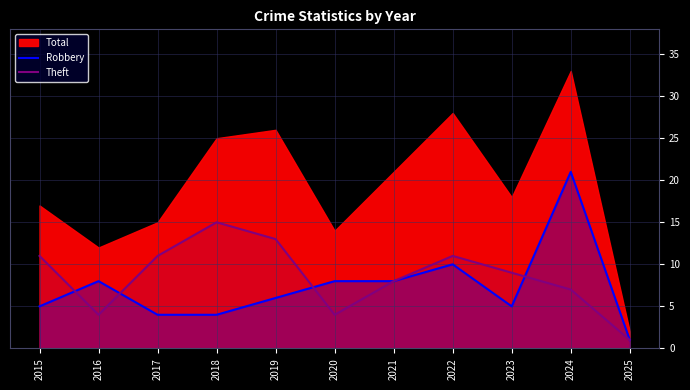

At which label does Robbery reach its peak?

2024